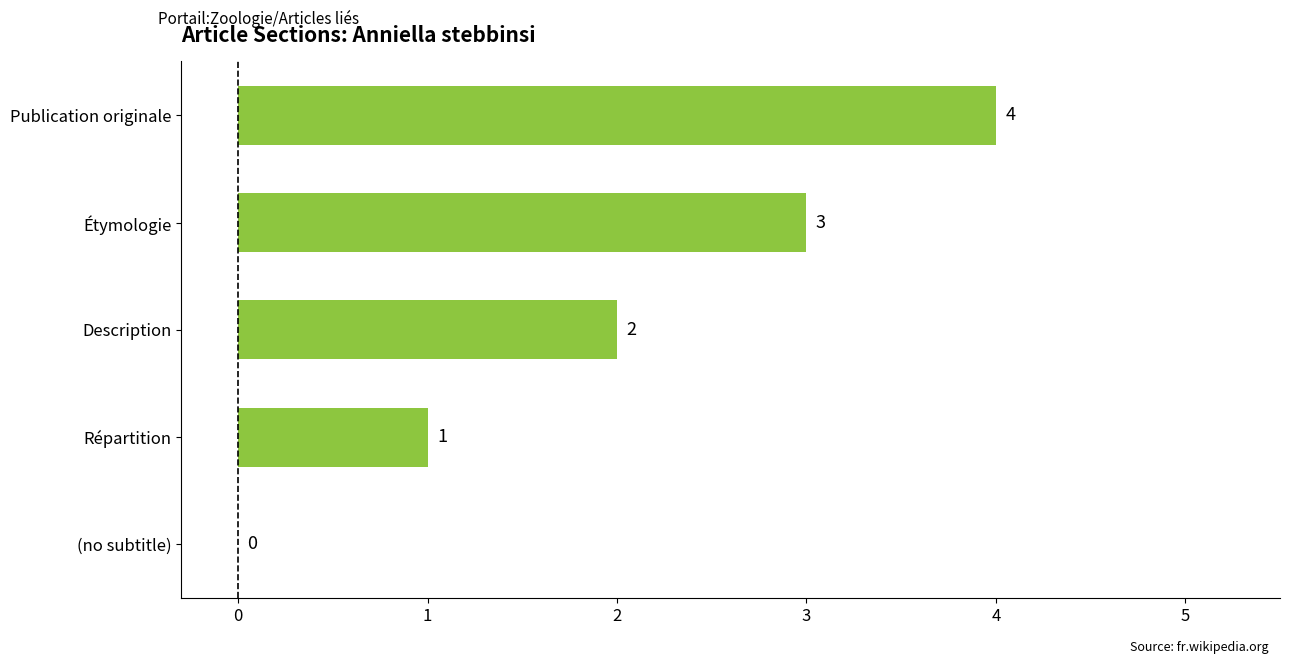

Approximately how many times larger is the value at Étymologie compared to Description?

1.5